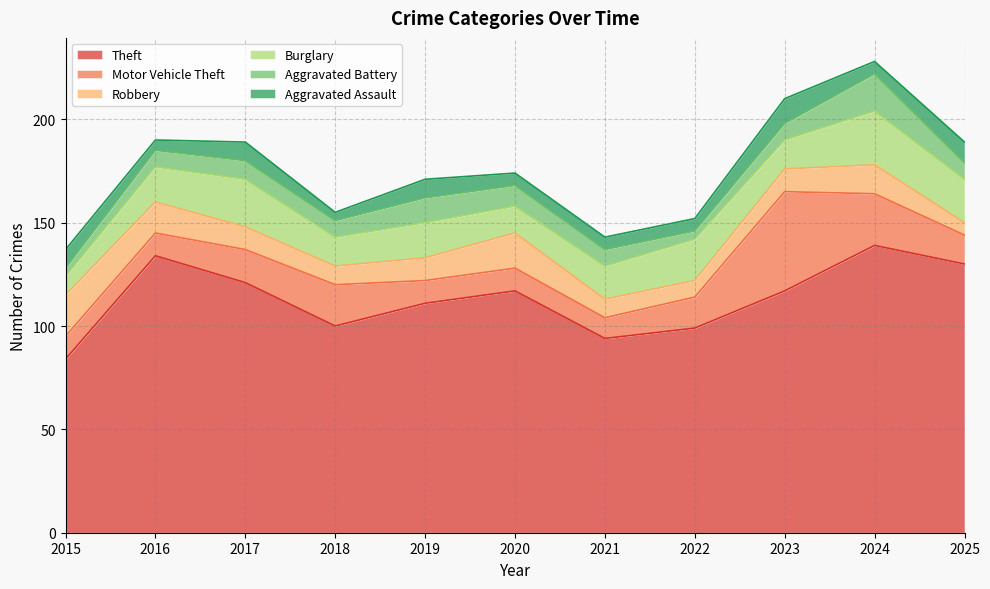

How many series are shown in this chart?

6